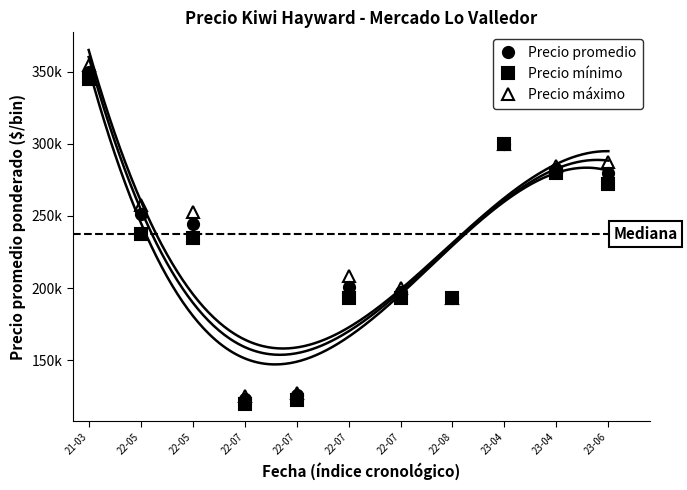

Reading left to right, extract all data points from this chart.

Precio promedio: 21-03=350000.0	22-05=251691.8	22-05=244726.8	22-07=123214.2	22-07=125625.0	22-07=200833.3	22-07=197280.7	22-08=193333.3	23-04=300000.0	23-04=282307.8	23-06=280000.0
Precio mínimo: 21-03=345000.0	22-05=237500.0	22-05=235000.0	22-07=120000.0	22-07=122500.0	22-07=193333.3	22-07=193333.3	22-08=193333.3	23-04=300000.0	23-04=280000.0	23-06=272500.0
Precio máximo: 21-03=355000.0	22-05=257500.0	22-05=252500.0	22-07=125000.0	22-07=127500.0	22-07=208333.3	22-07=200000.0	22-08=193333.3	23-04=300000.0	23-04=285000.0	23-06=287500.0